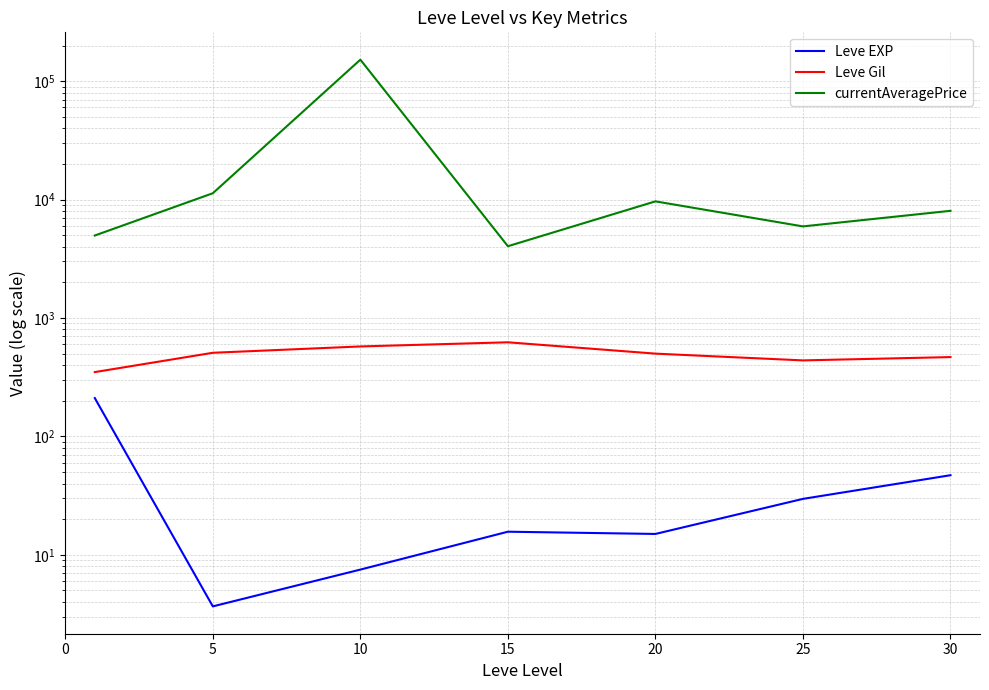

What is the total value across all series at 15?

4676.5